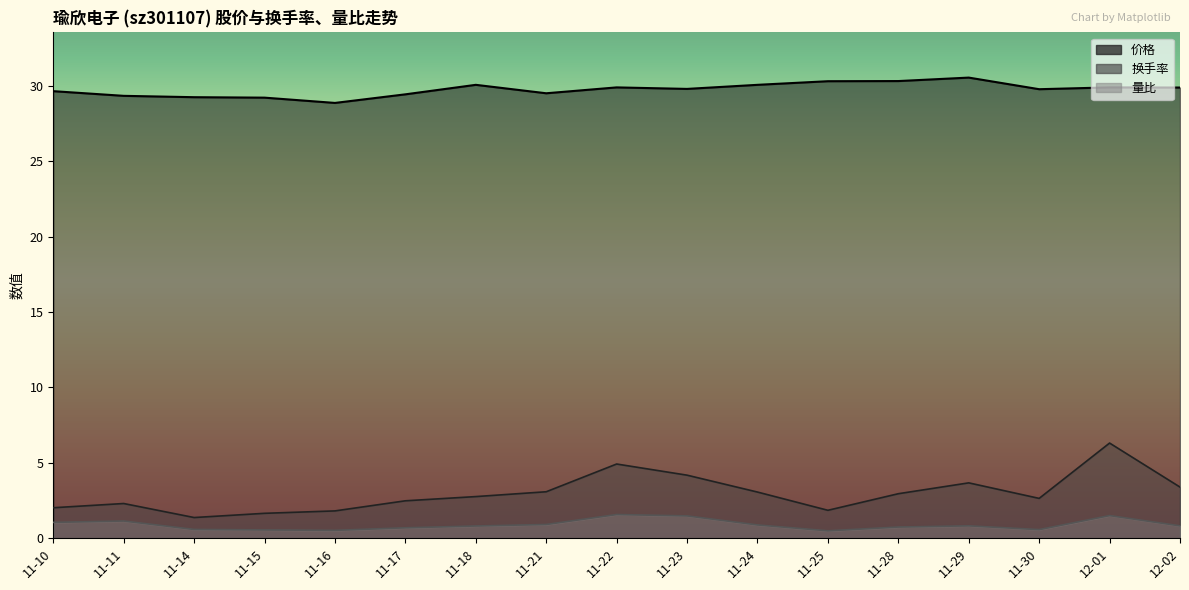

Reading left to right, transcribe all the data shown in this chart.

价格: 29.6	29.3	29.2	29.2	28.9	29.4	30.1	29.5	29.9	29.8	30.1	30.3	30.3	30.6	29.8	29.9	29.9
换手率: 2.0	2.3	1.4	1.6	1.8	2.5	2.8	3.1	4.9	4.2	3.1	1.9	3.0	3.7	2.6	6.3	3.4
量比: 1.1	1.1	0.6	0.6	0.5	0.7	0.8	0.9	1.6	1.5	0.9	0.5	0.7	0.8	0.6	1.5	0.8